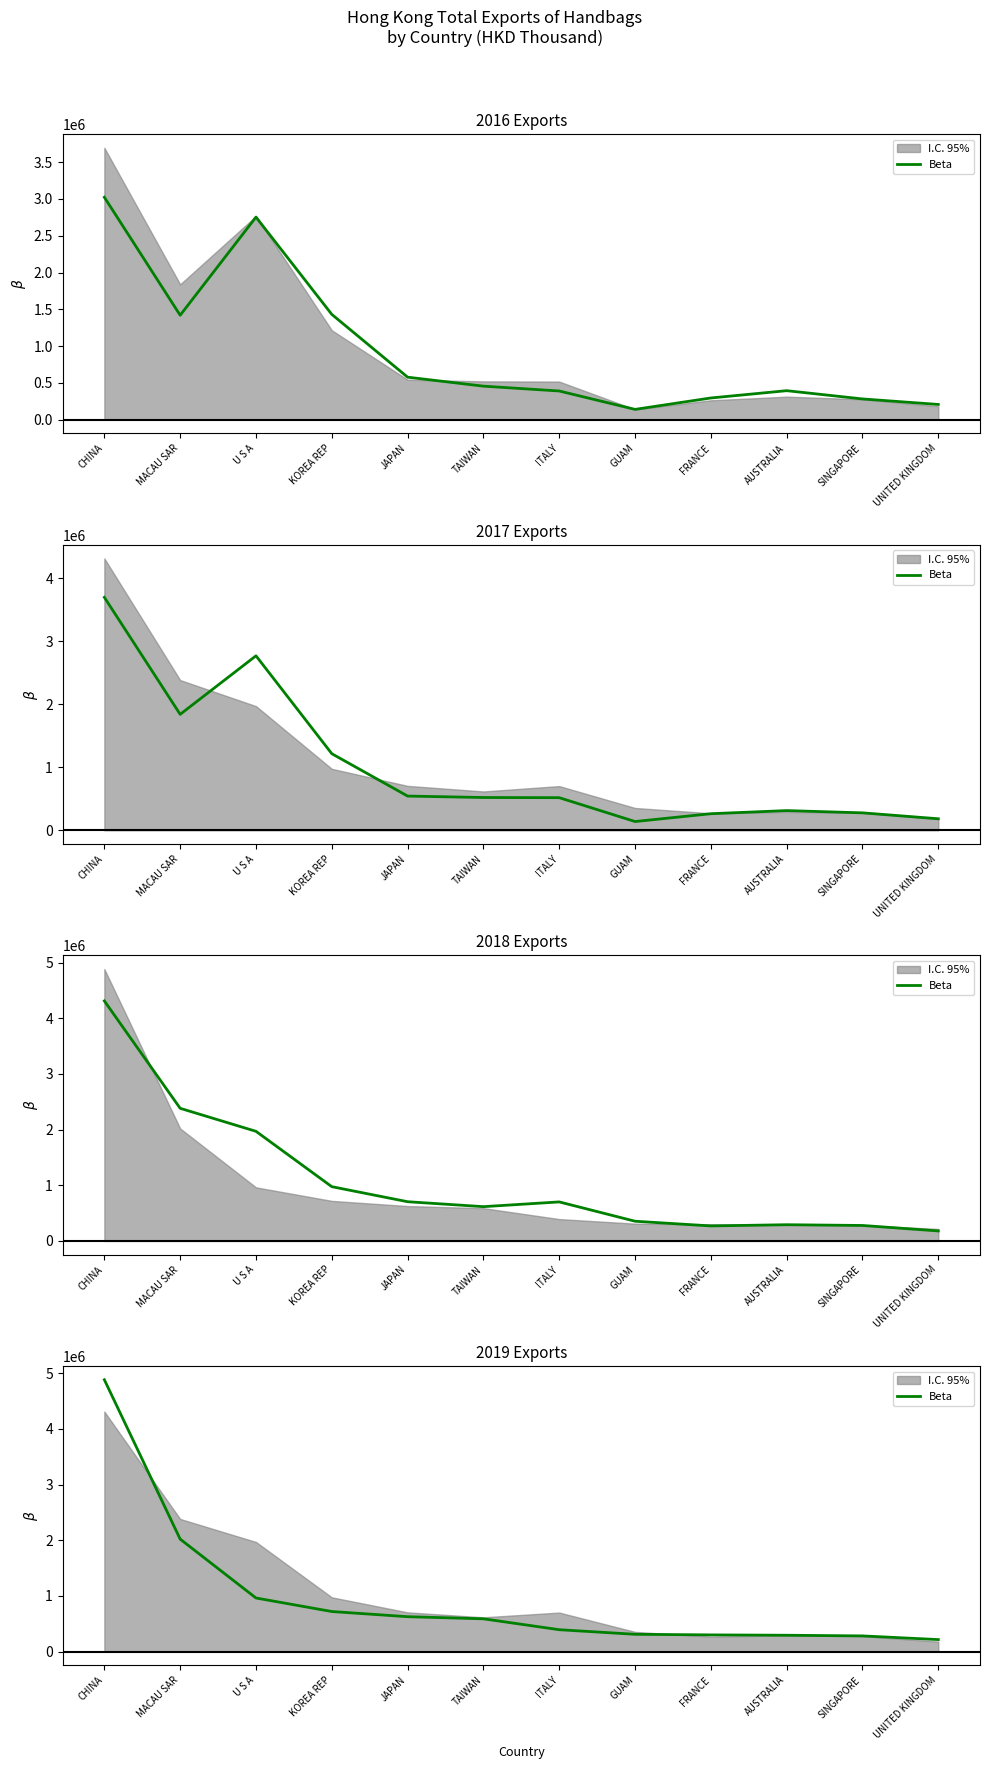

Read the value at KOREA REP.

720414.0